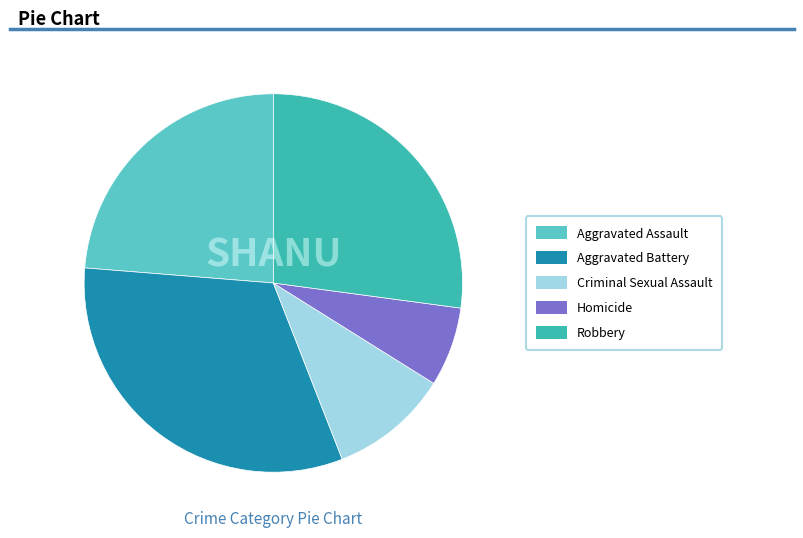

Do Robbery and Aggravated Assault together represent more than half of the pie?

Yes